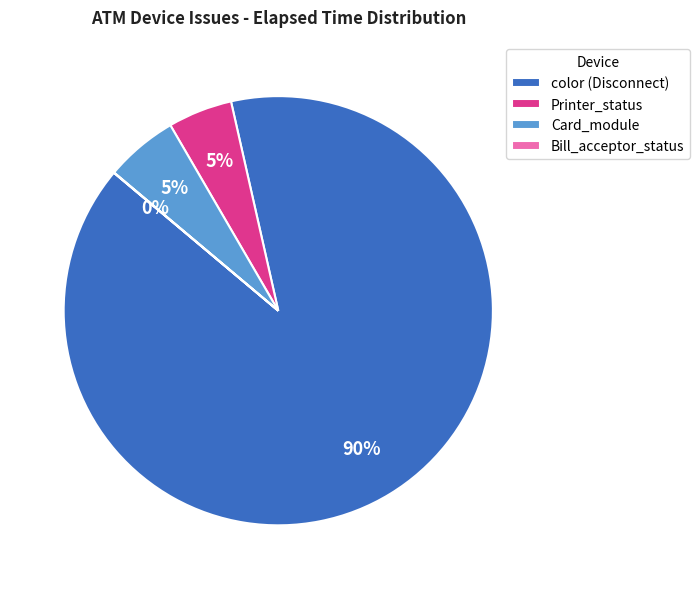

What is the largest slice in the pie chart?

color (Disconnect)